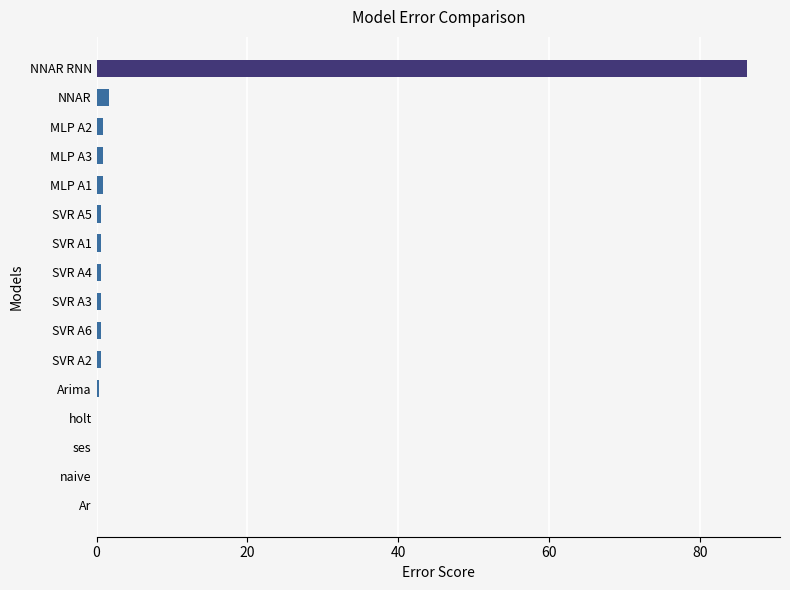

True or false: the data shows 0.6 at SVR A4.

True